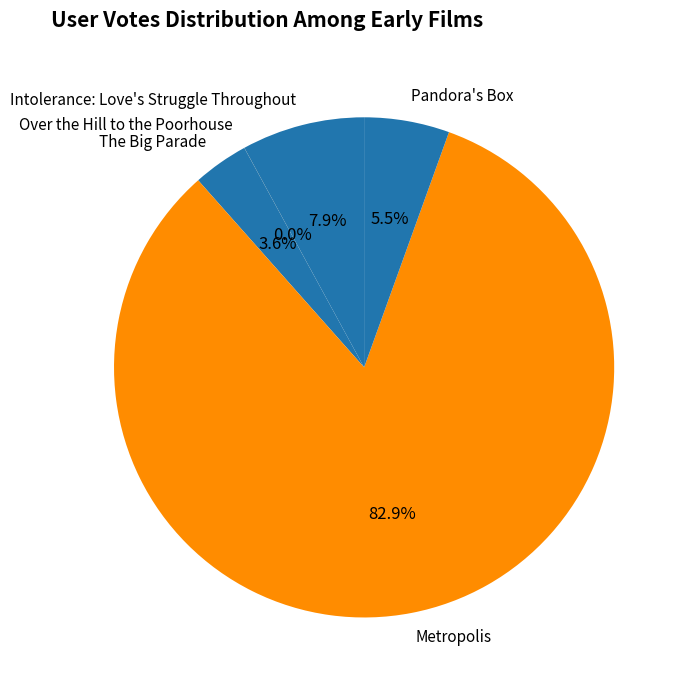

Combined, do Pandora's Box and Metropolis account for over 50%?

Yes